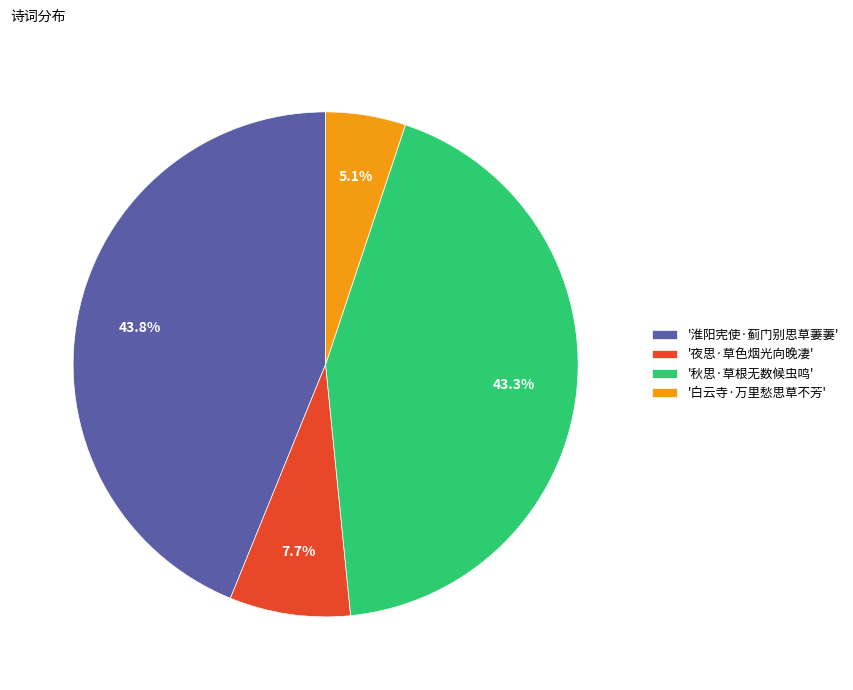

Is there a majority slice in this chart?

No